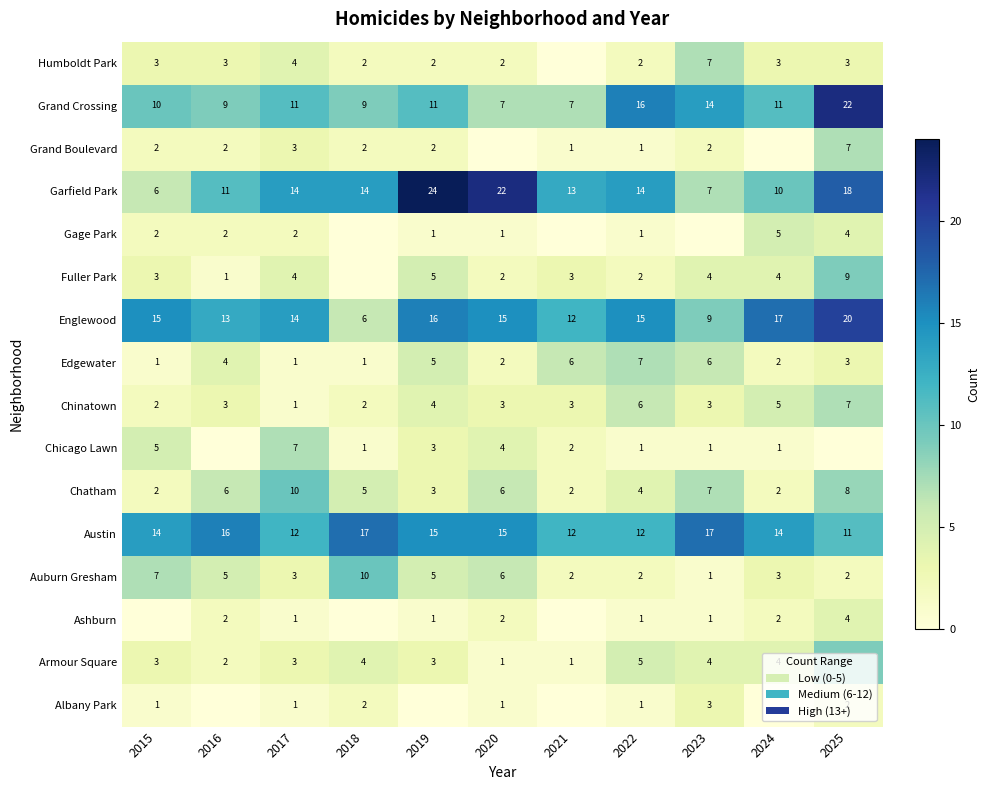

What is the lowest value of the Englewood series?

6